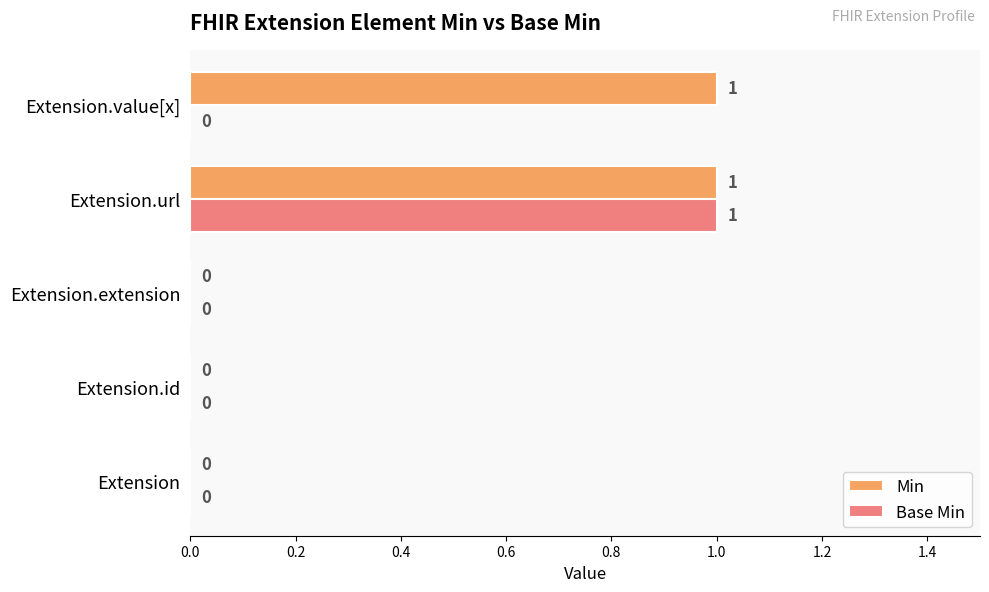

True or false: Min has a value of 1 at Extension.

False